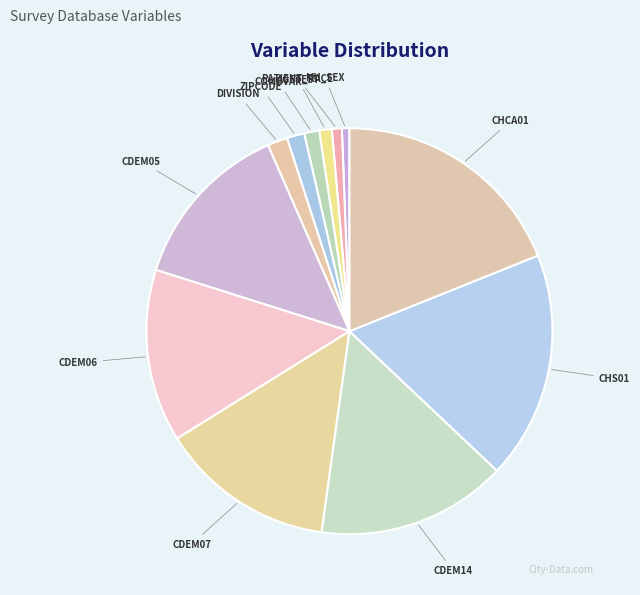

Count the number of slices in the pie.

12